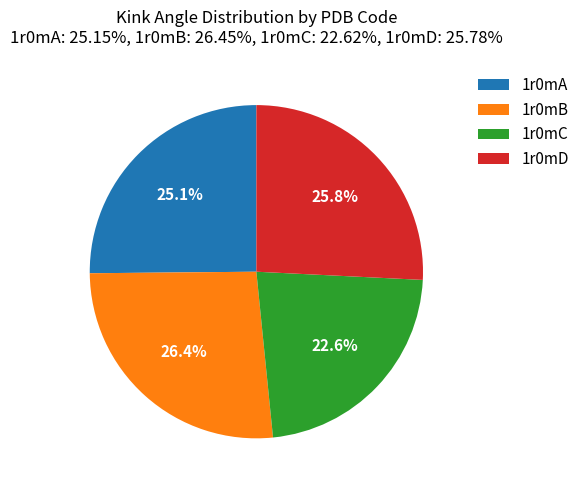

Which has a higher value, 1r0mD or 1r0mA?

1r0mD